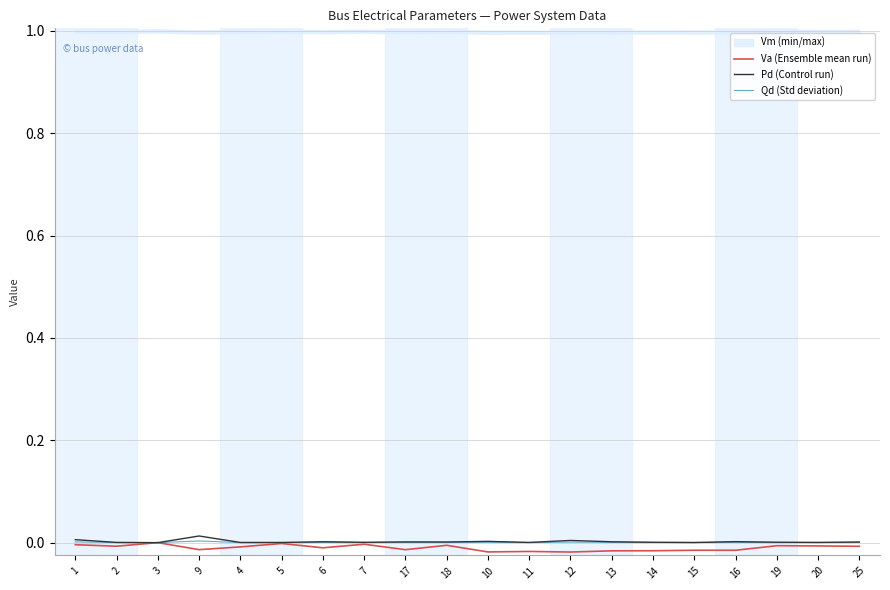

At which category does the chart reach its minimum across all series?

12